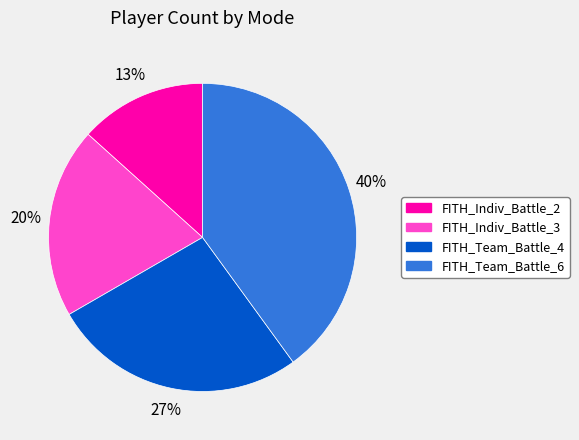

Which has a higher value, FITH_Indiv_Battle_3 or FITH_Team_Battle_4?

FITH_Team_Battle_4